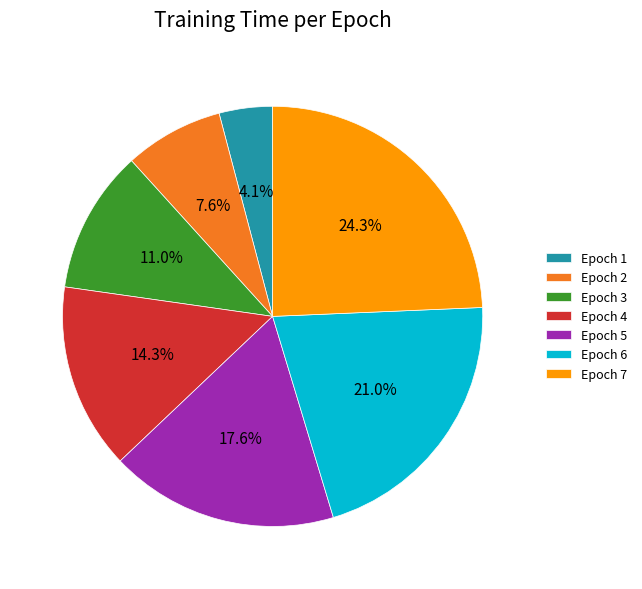

To the nearest percent, what is the difference between the largest and smallest slice percentages?

20%